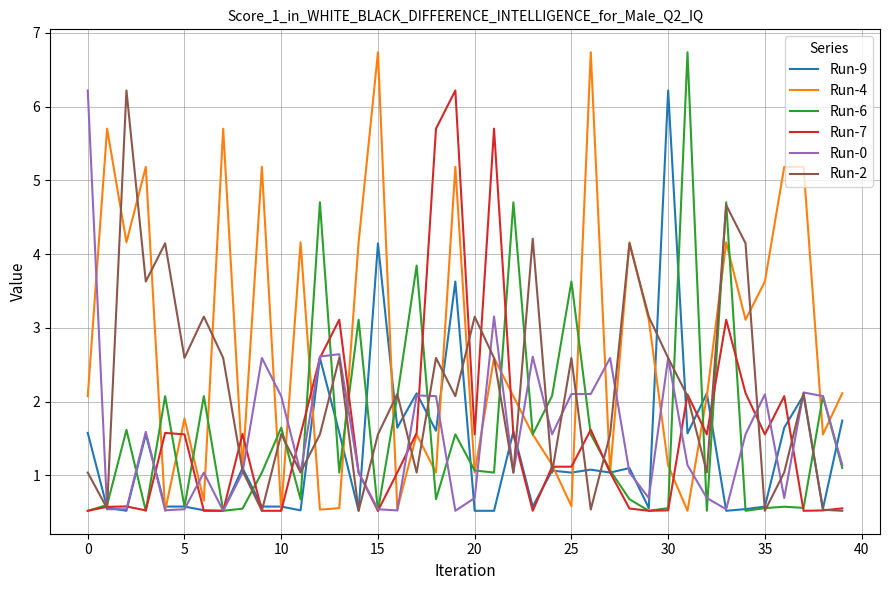

What is the minimum value for Run-2?

0.5